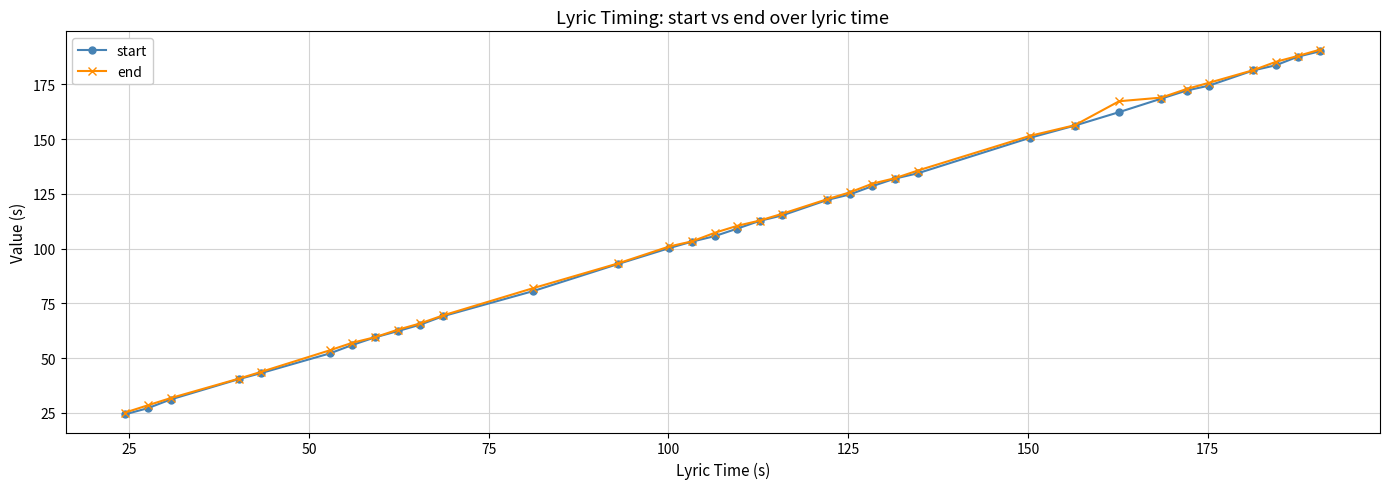

Does the chart have visible grid lines?

Yes